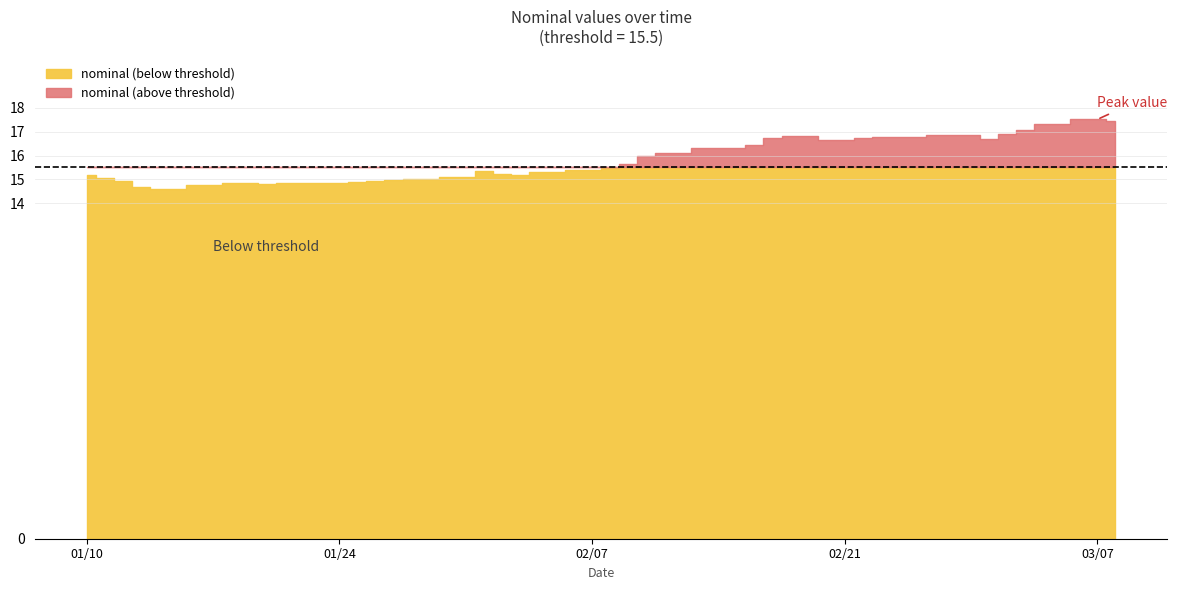

What is the value of the 5th point from the left?

14.6